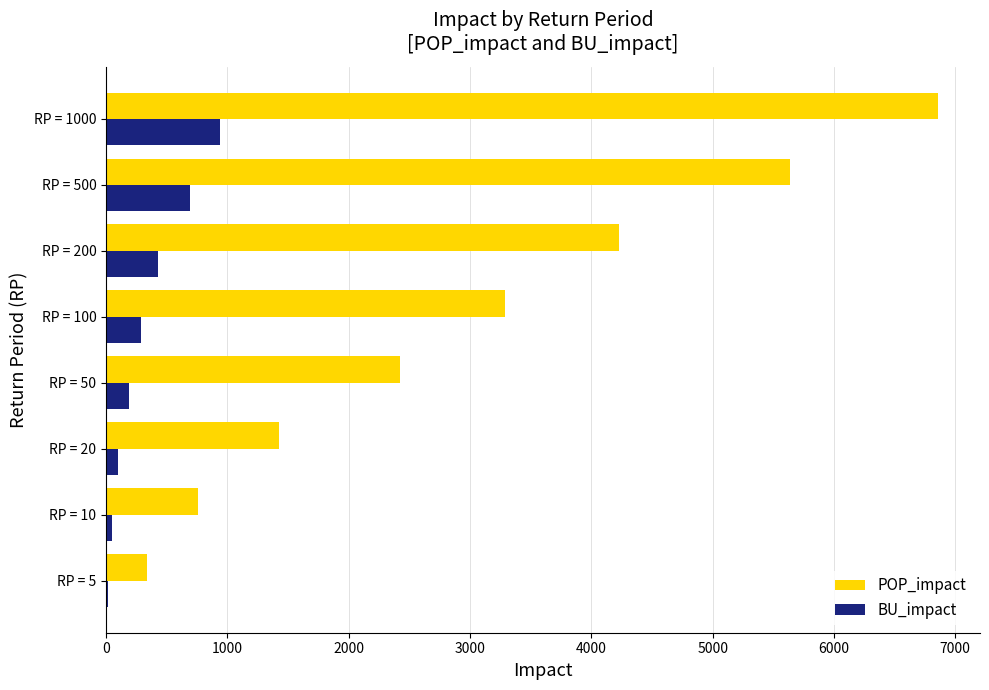

At which category is the sum across all series the highest?

RP = 1000